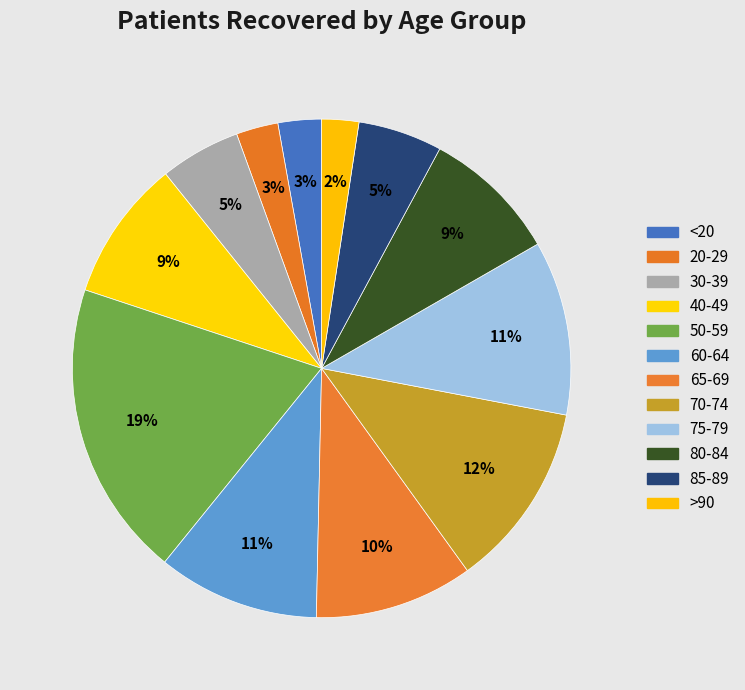

How many slices are in this pie chart?

12